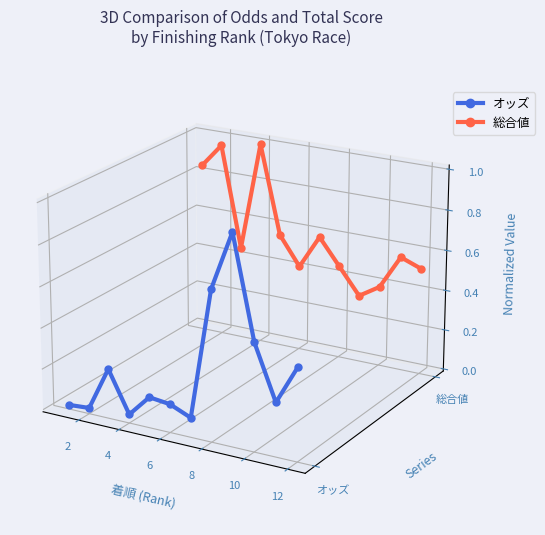

Which series has the largest total across all categories?

総合値